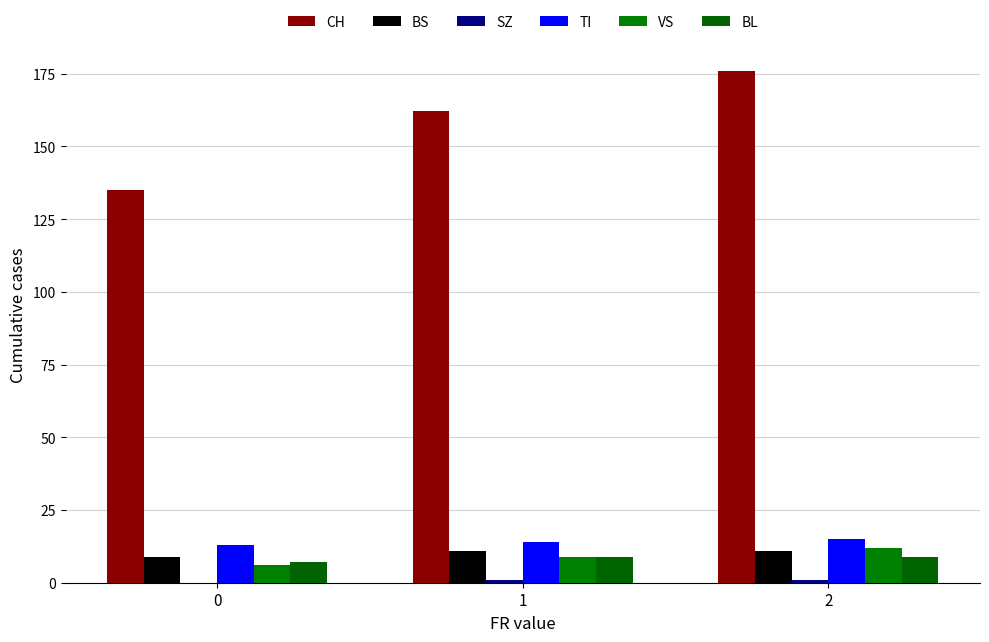

Which series has the largest range (max minus min)?

CH